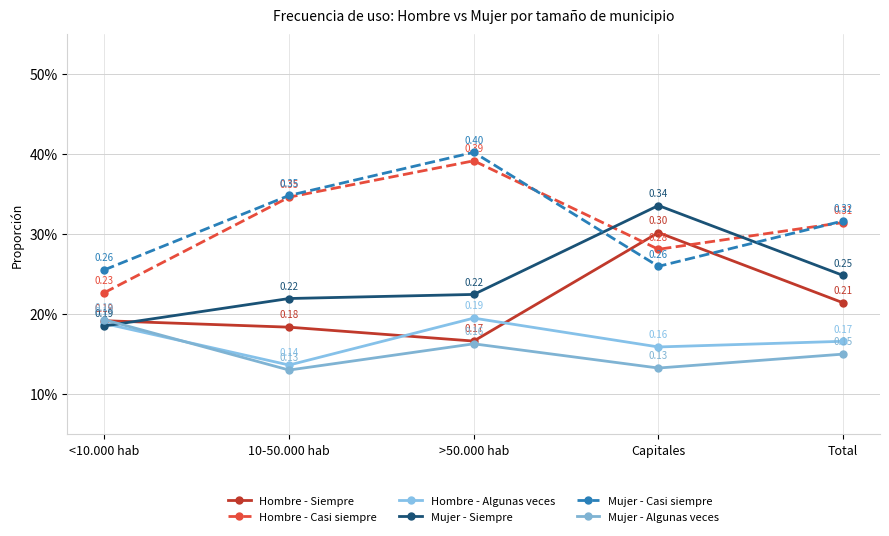

True or false: Hombre - Casi siempre has a value of 0.5 at >50.000 hab.

False